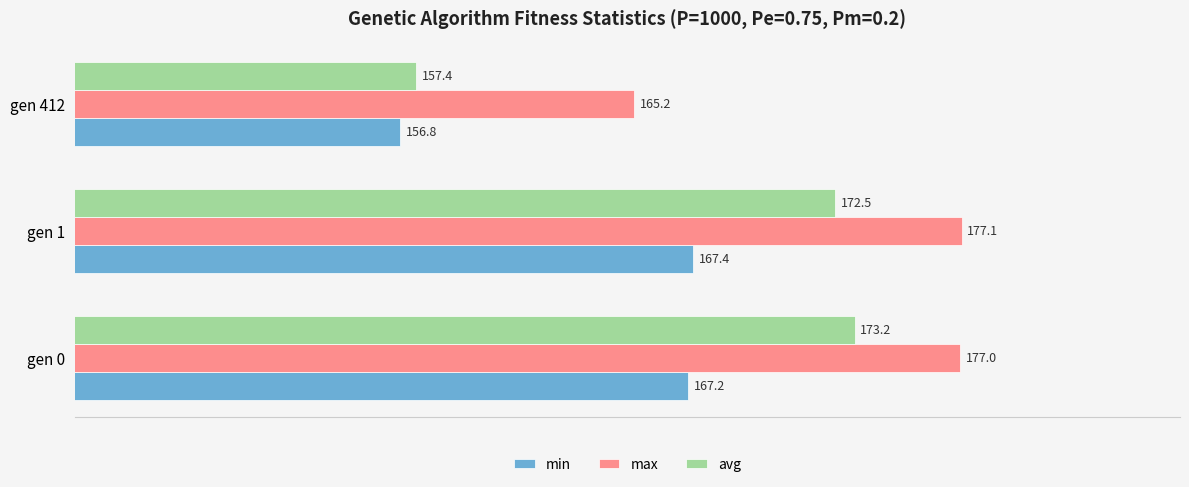

What is the lowest value of the max series?

165.2